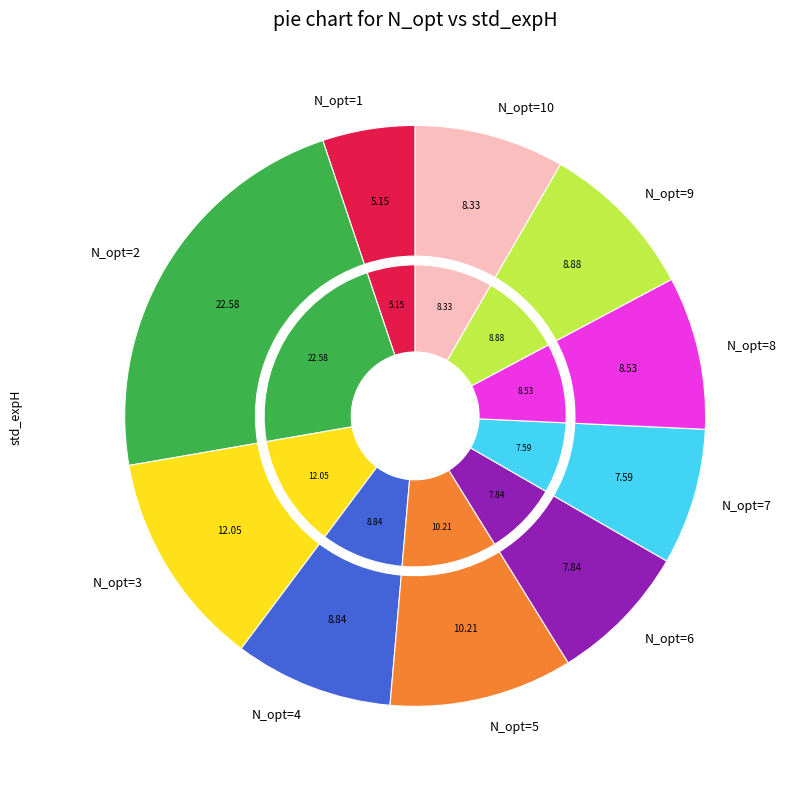

To the nearest percent, what is the average slice percentage?

10%